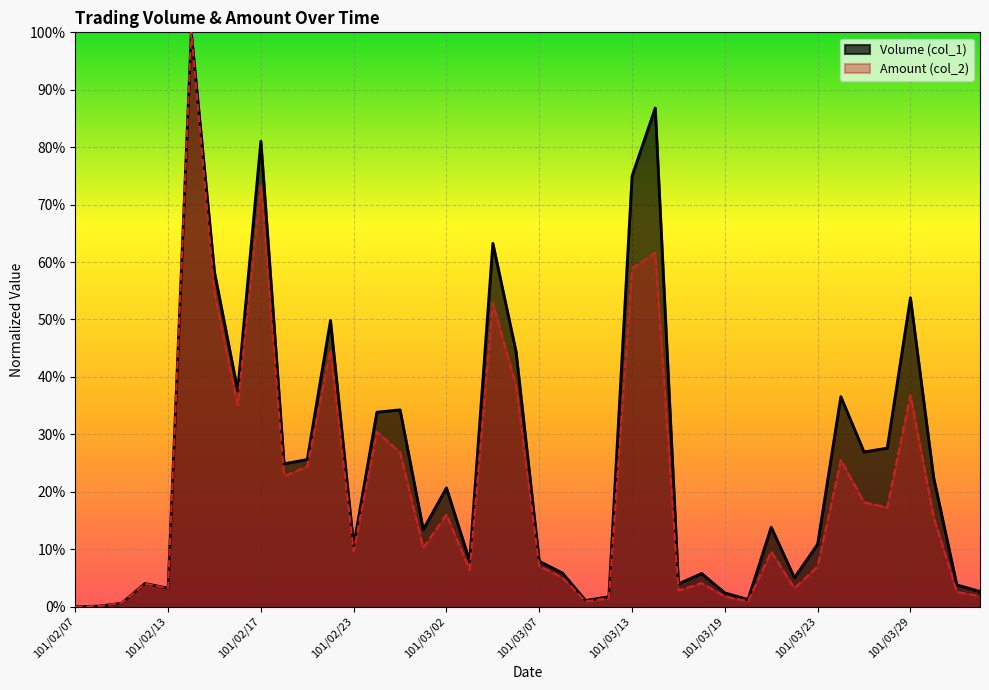

What is the highest value of the Amount (col_2) series?

1.0